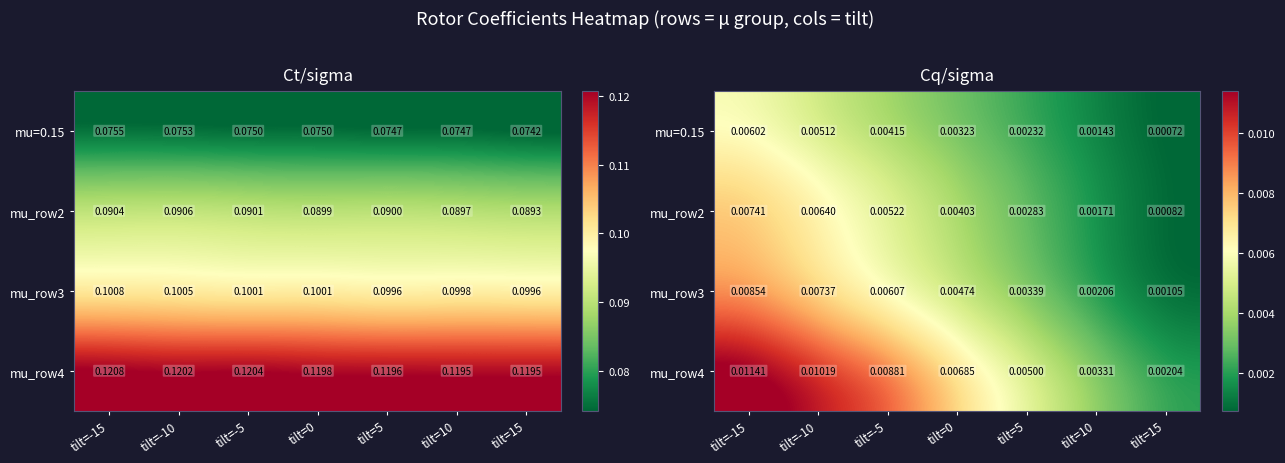

How many series are shown in this chart?

4